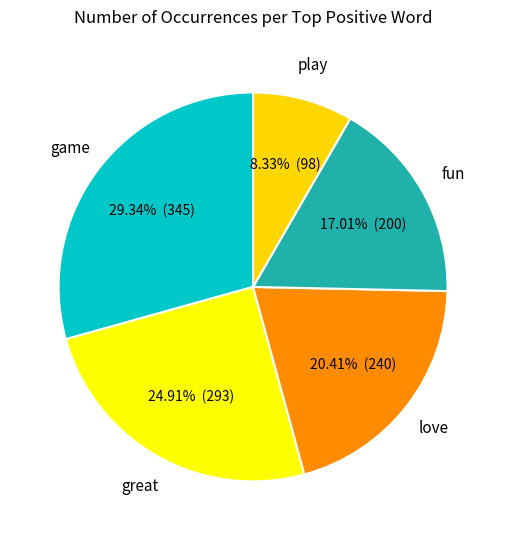

Count the number of slices in the pie.

5